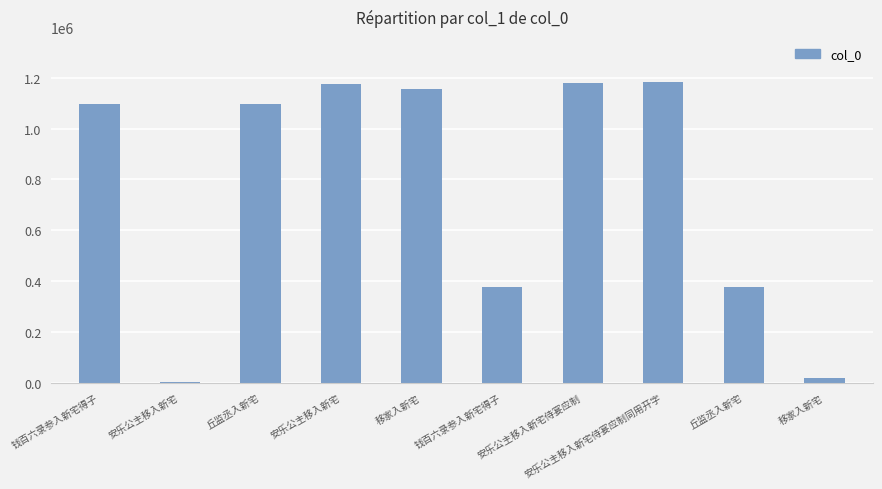

Rank the categories by value from highest to lowest.

安乐公主移入新宅侍宴应制同用开字, 安乐公主移入新宅侍宴应制, 安乐公主移入新宅, 移家入新宅, 丘监丞入新宅, 钱百六录参入新宅得子, 钱百六录参入新宅得子, 丘监丞入新宅, 移家入新宅, 安乐公主移入新宅